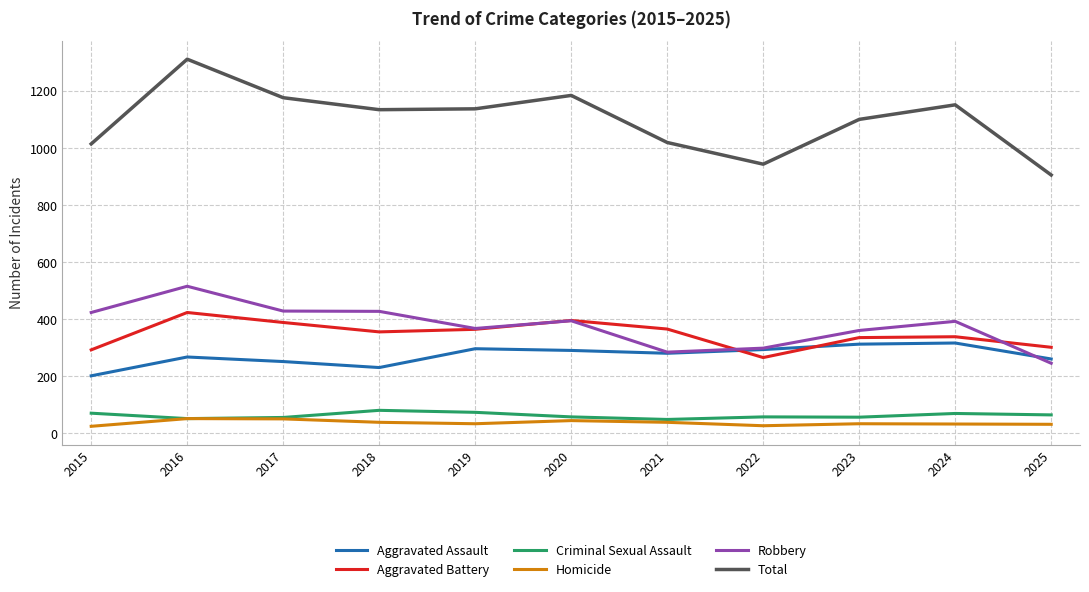

The Aggravated Assault series shows 203 at 2022. True or false?

False